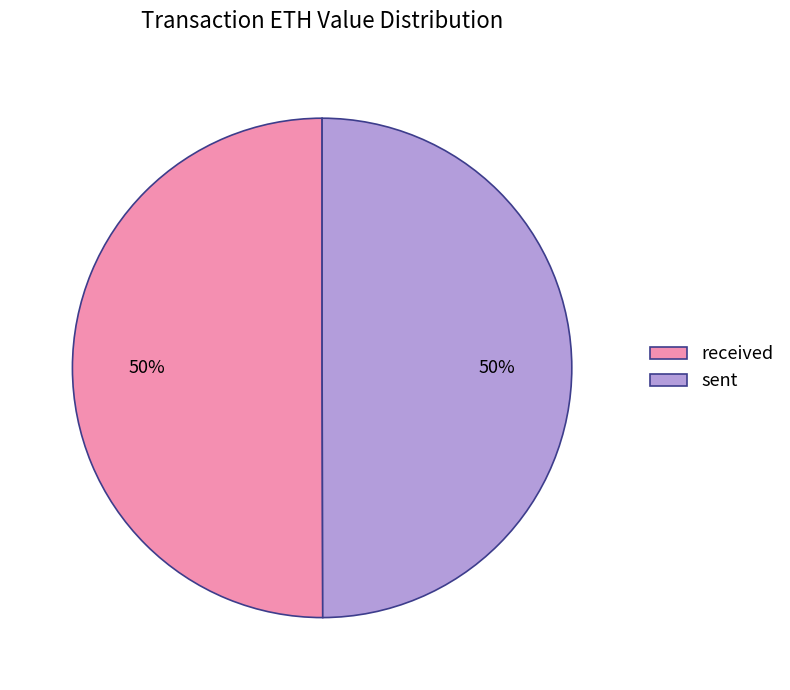

To the nearest percent, what is the average slice percentage?

50%